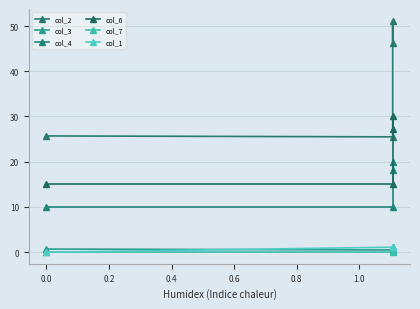

What is the difference between the highest and lowest values at 0.2?

51.0